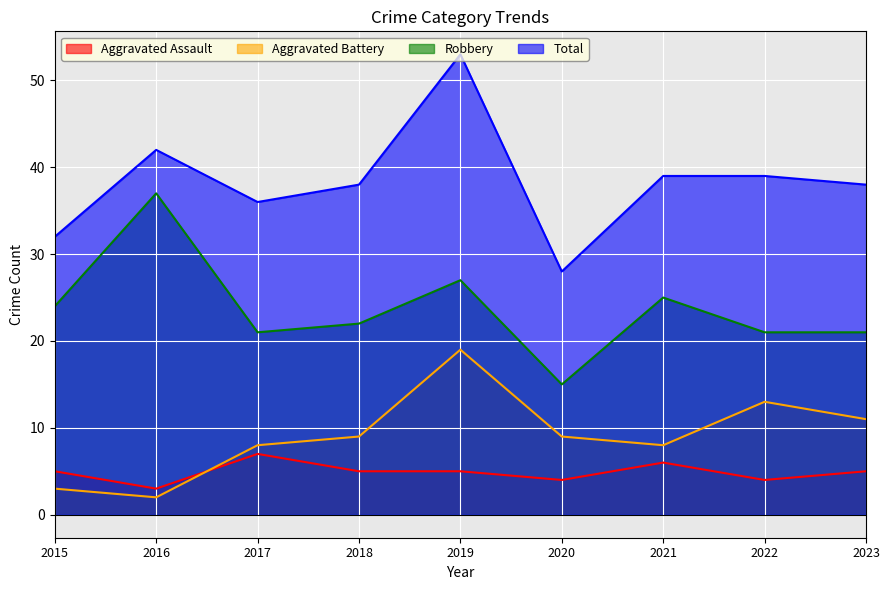

What is the sum of the Total values at 2021 and 2015?

71